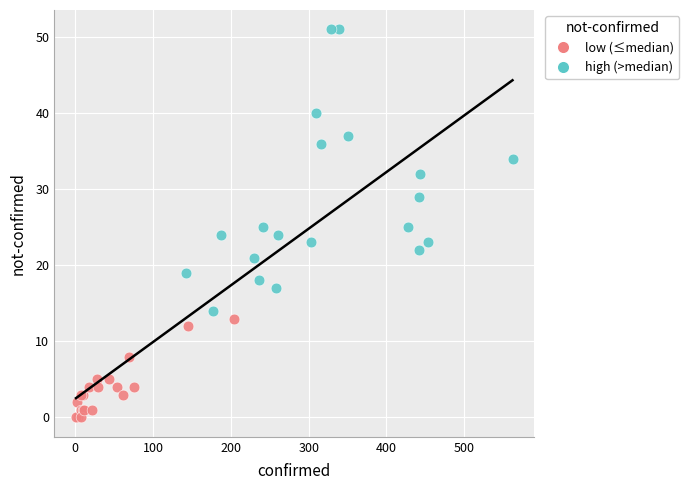

What are all the series names shown in the legend?

low (≤median), high (>median)